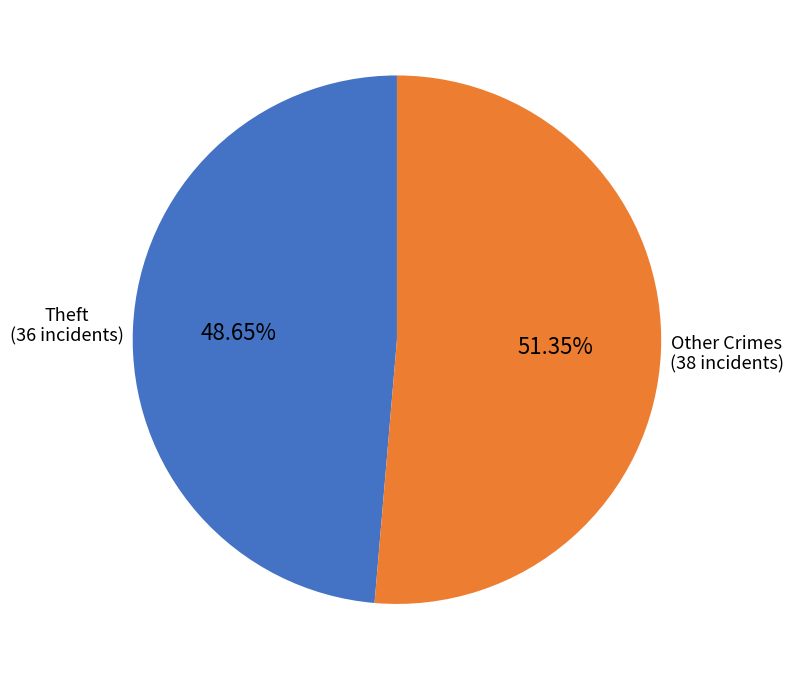

To the nearest percent, what is the average slice percentage?

50%